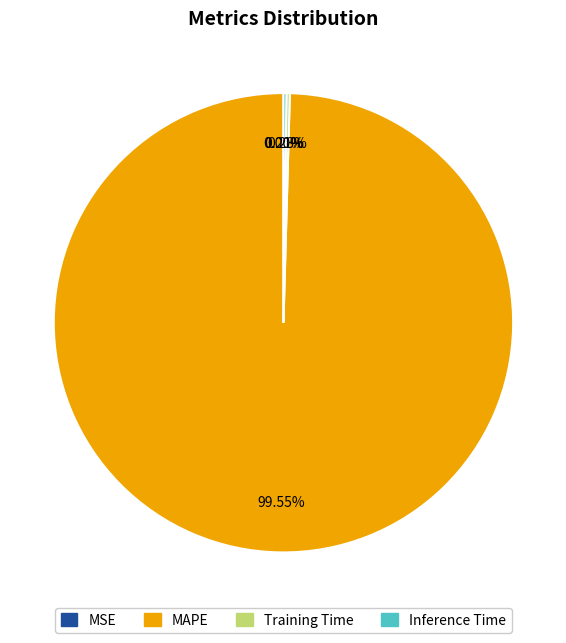

Is there any slice that represents more than half of the pie?

Yes